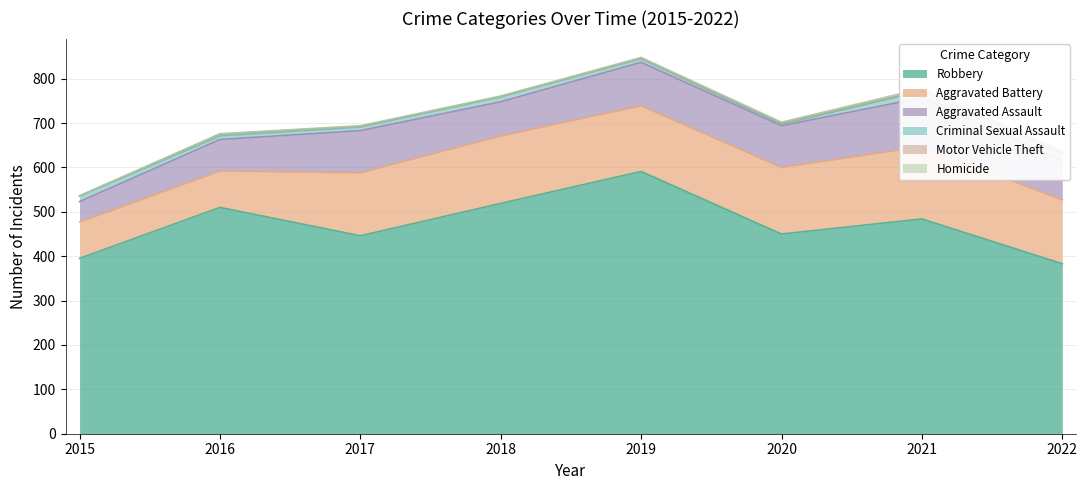

What is the average value of the Aggravated Battery series?

133